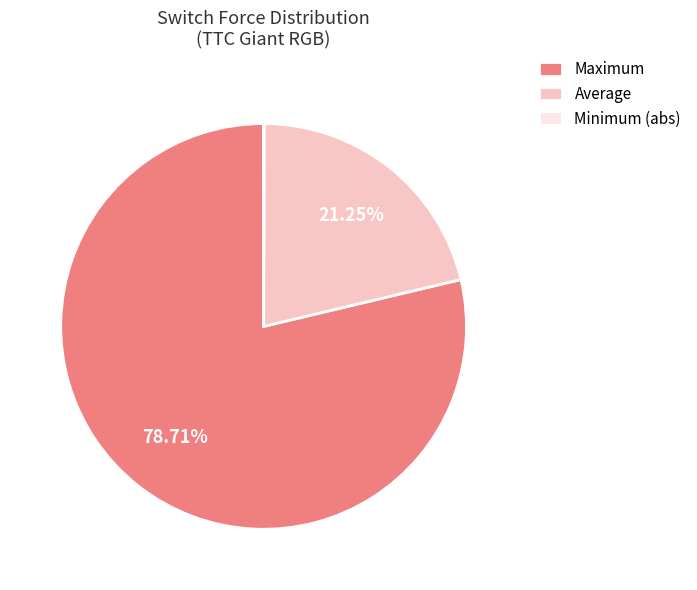

Which slice is the largest?

Maximum